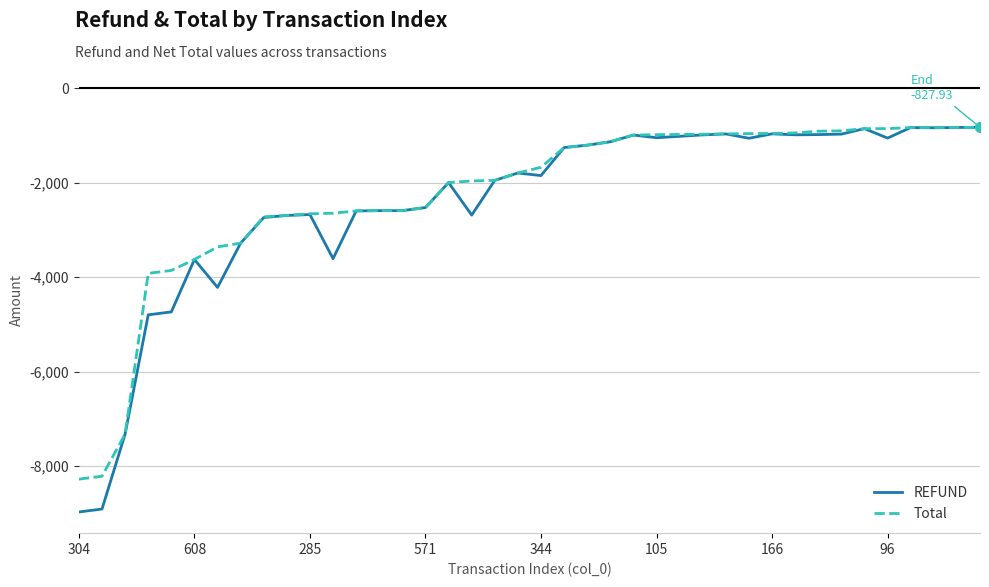

Which series has the largest total across all categories?

Total